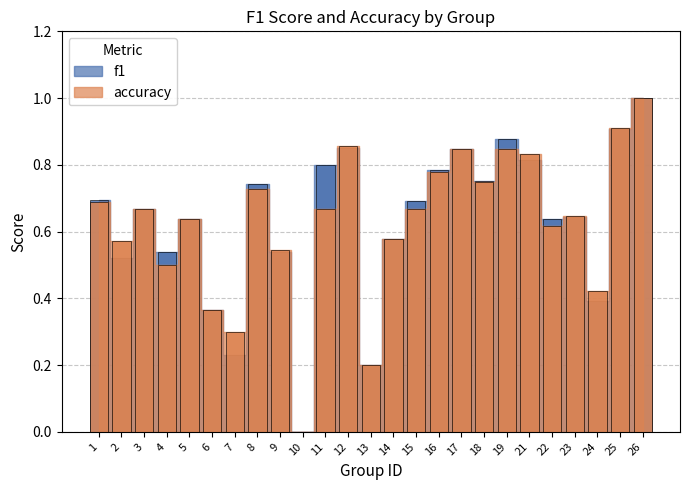

Rank the categories by f1 value from lowest to highest.

10, 13, 7, 6, 24, 2, 9, 4, 14, 5, 22, 23, 3, 15, 1, 8, 18, 16, 11, 21, 17, 12, 19, 25, 26